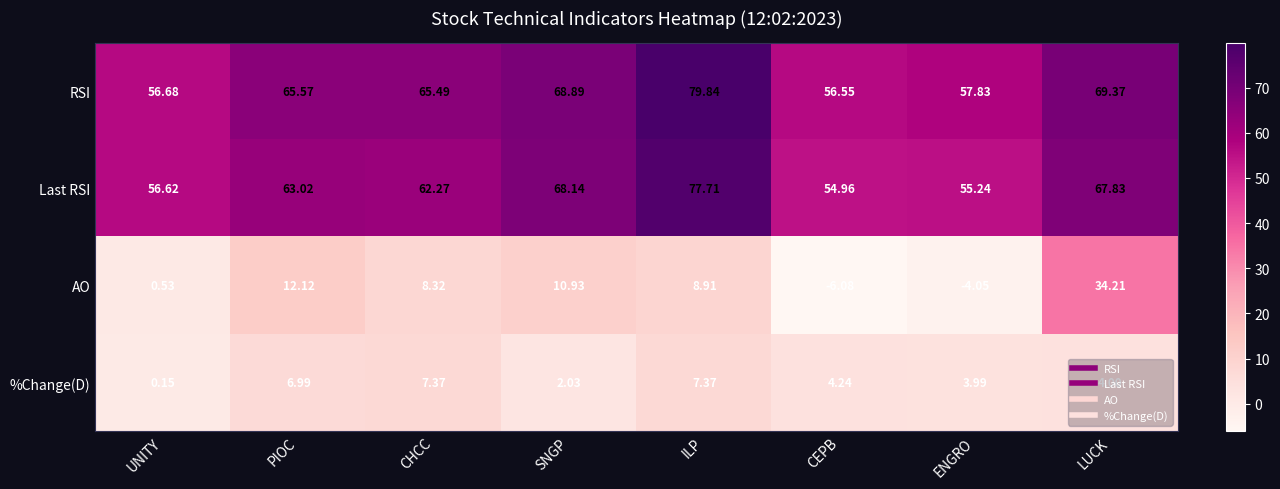

At which label does Last RSI first exceed 63?

PIOC